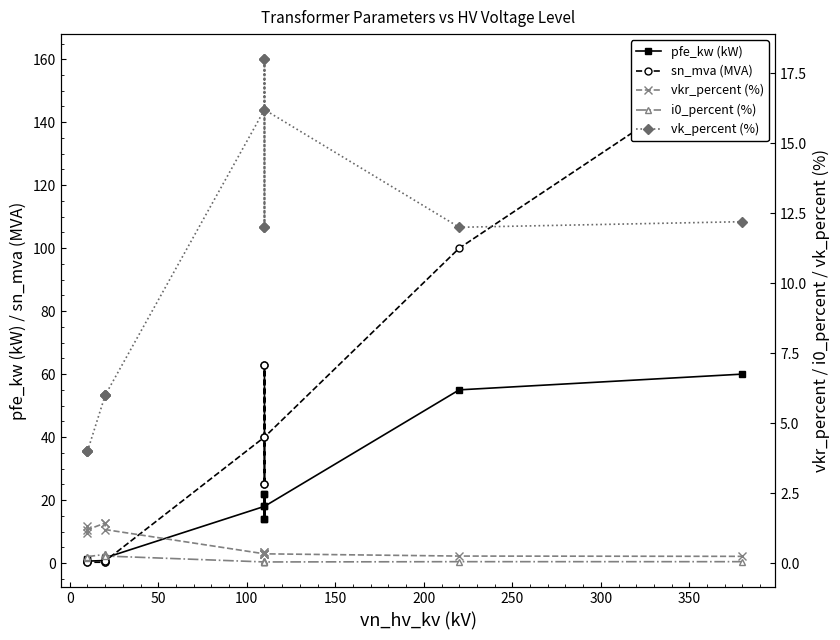

What is the difference between the highest and lowest values at 150?

5.7